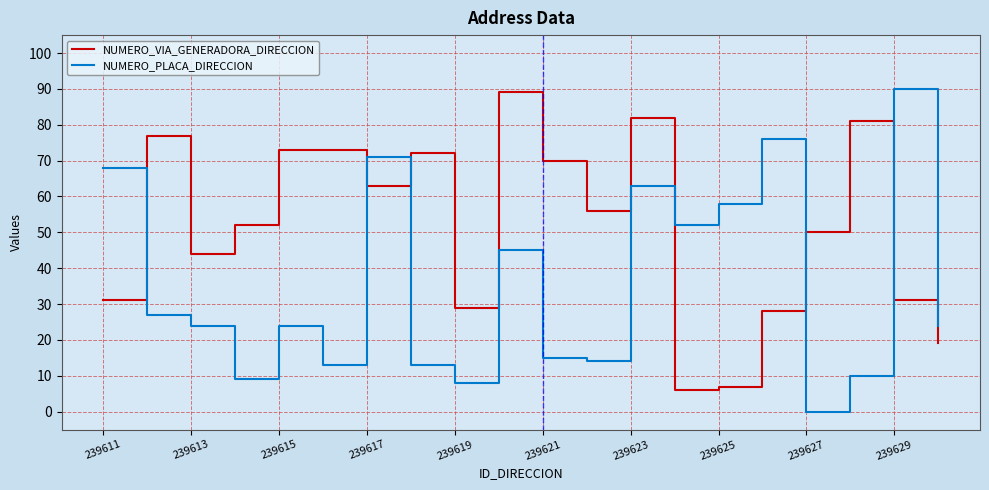

How many interior local peaks does the NUMERO_PLACA_DIRECCION series have?

6